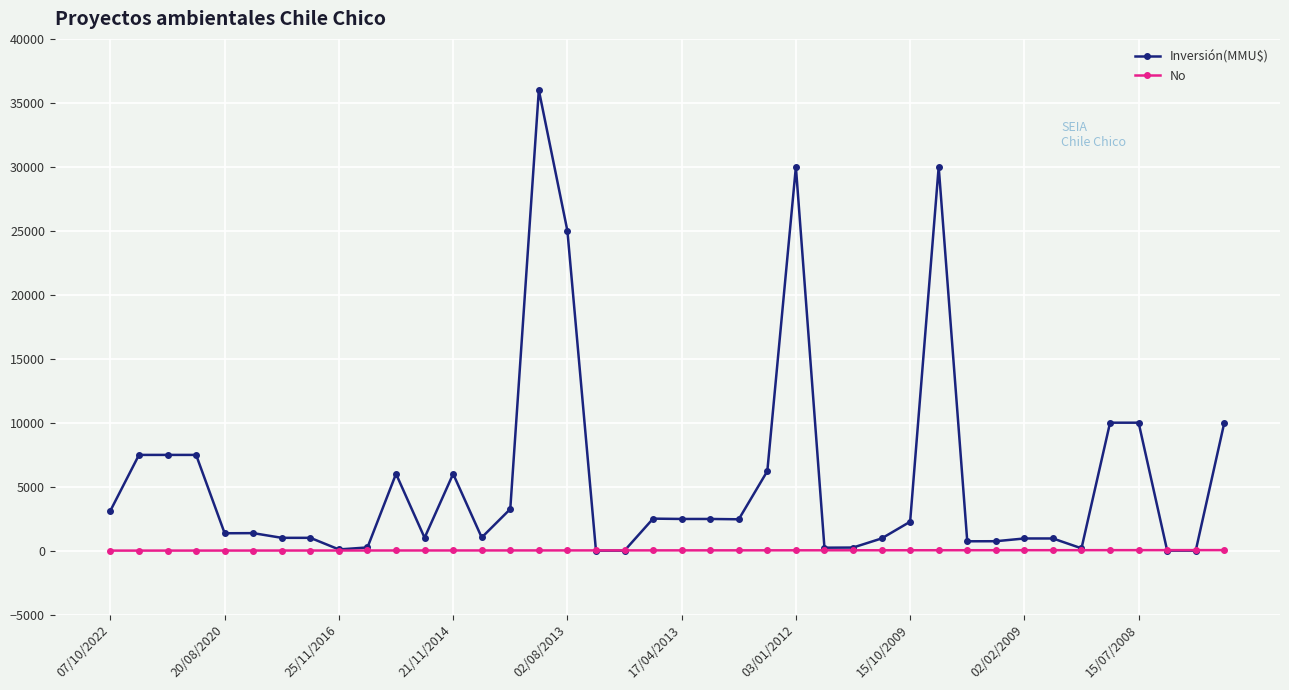

What is the value of the No point at the 15th from the left?

15